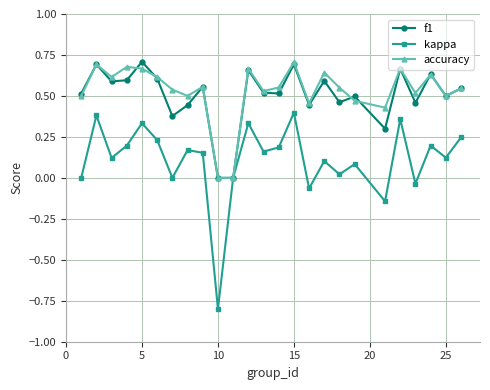

What is the minimum value shown in the chart?

-0.8